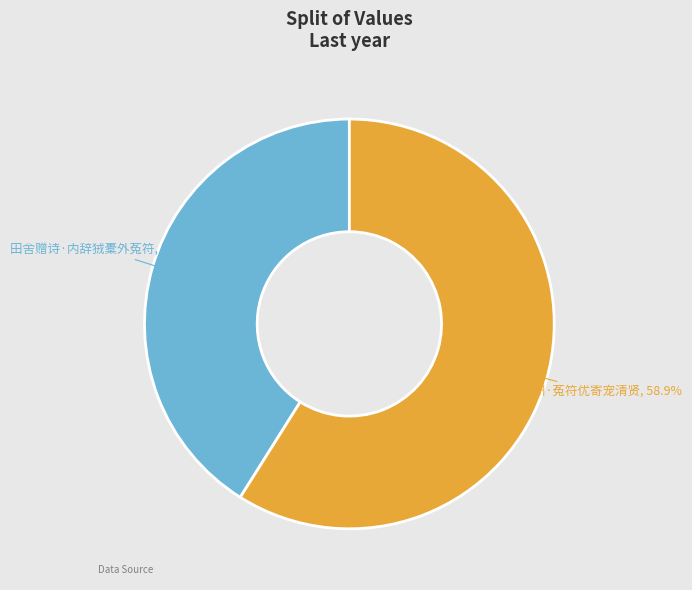

Which category has the biggest portion of the pie?

知越州·菟符优寄宠清贤